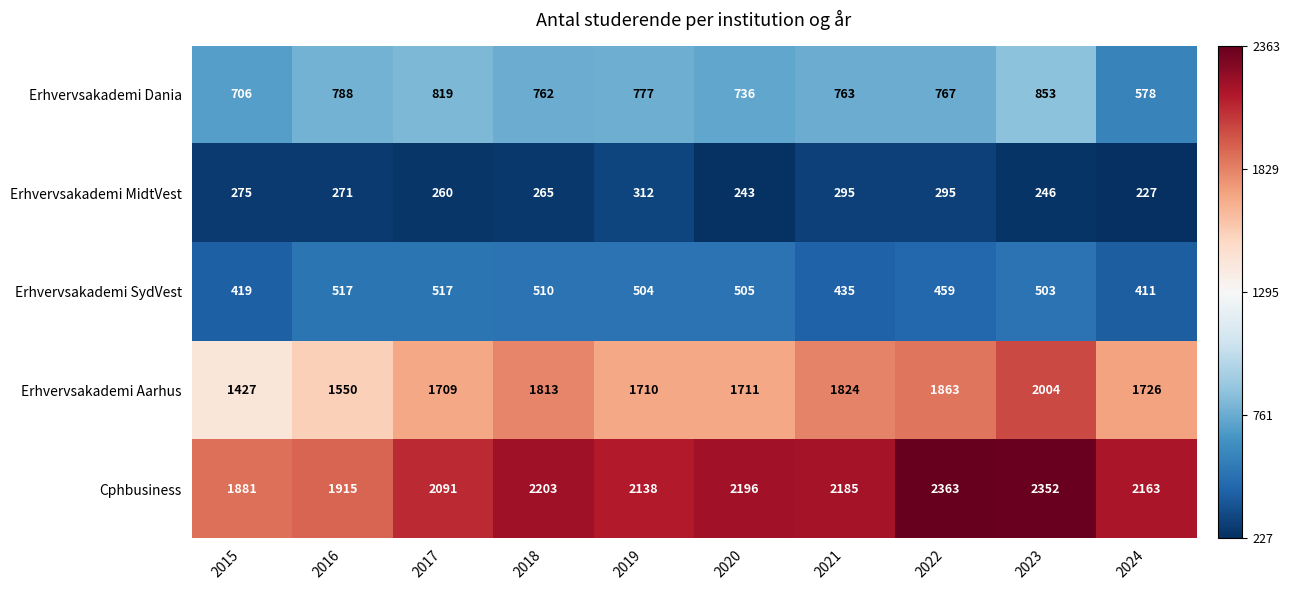

What is the difference between the highest and lowest values at 2024?

1936